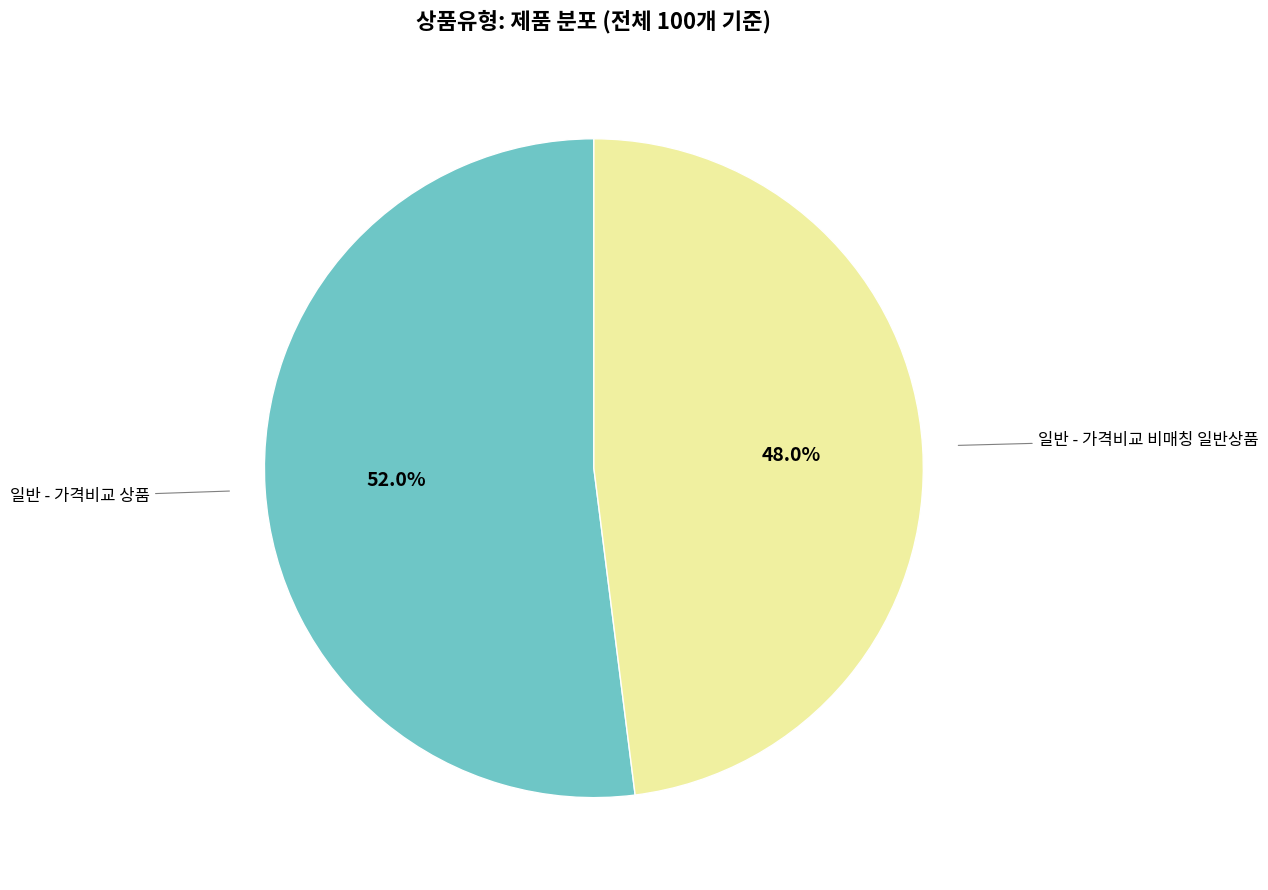

How many slices are in this pie chart?

2